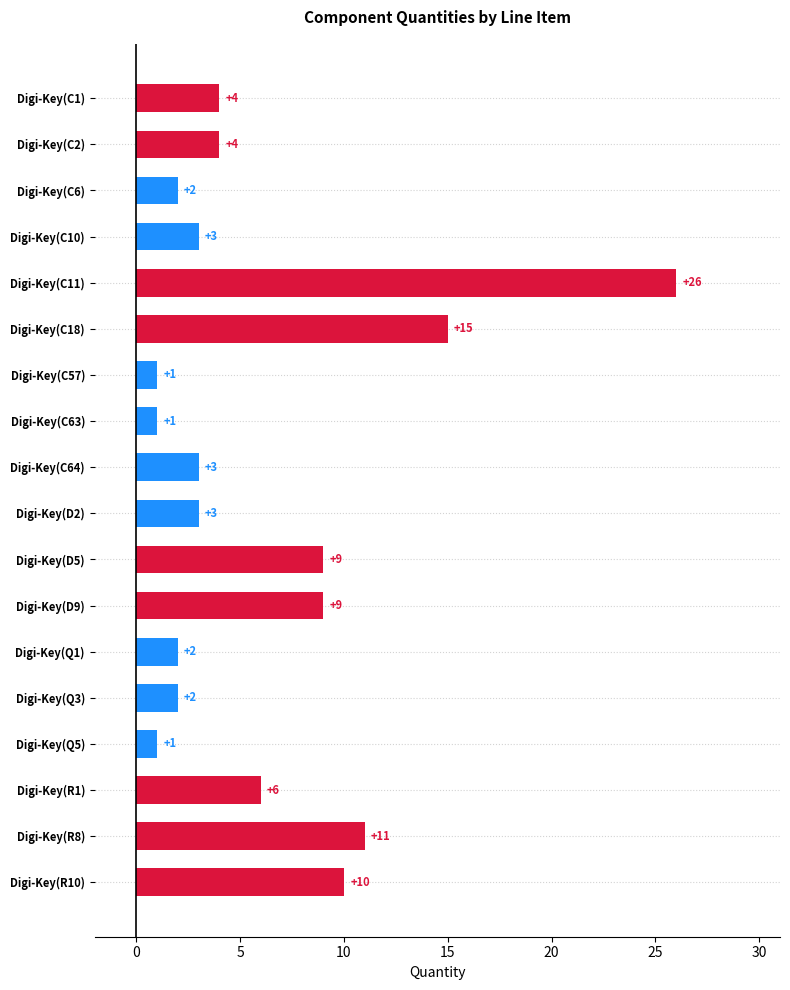

How many data points are less than 4?

9